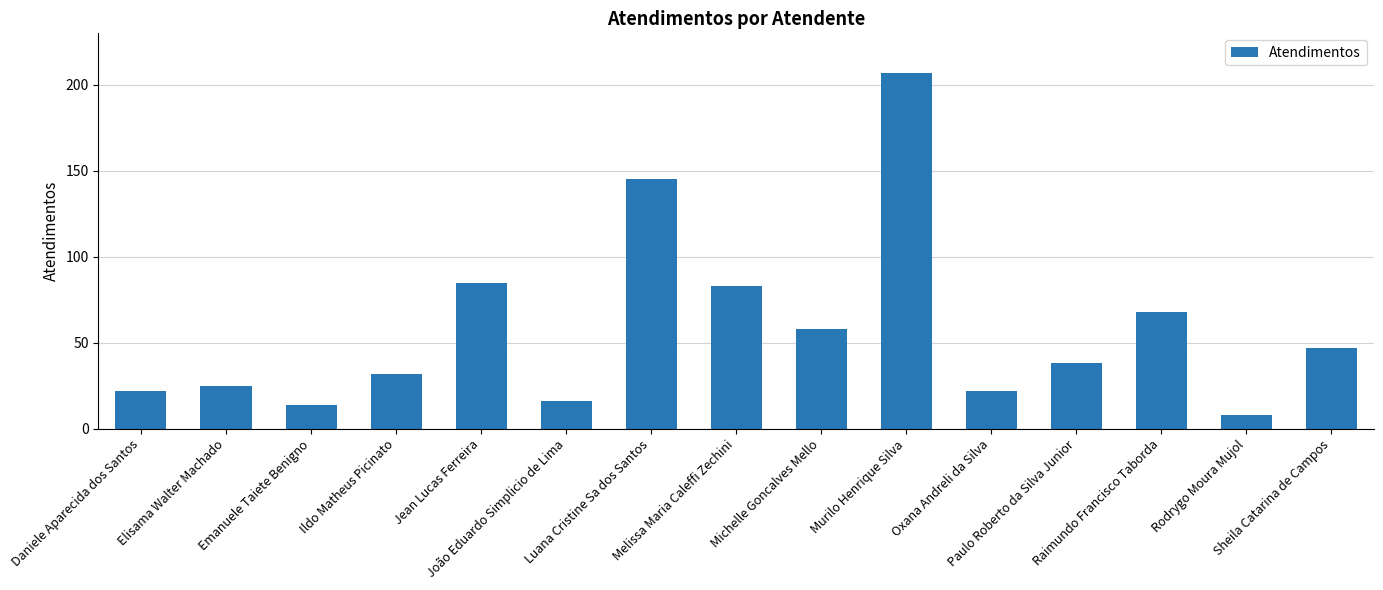

What is the difference between the second highest and minimum values?

137